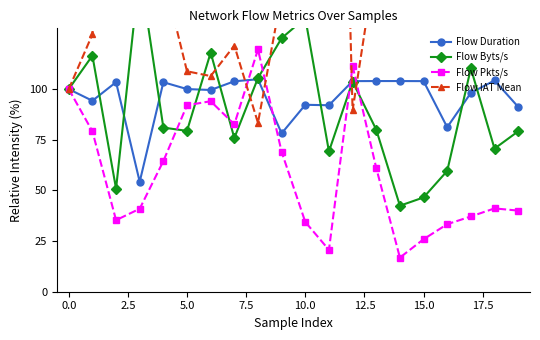

True or false: Flow Duration has more than 0 interior local peaks.

True